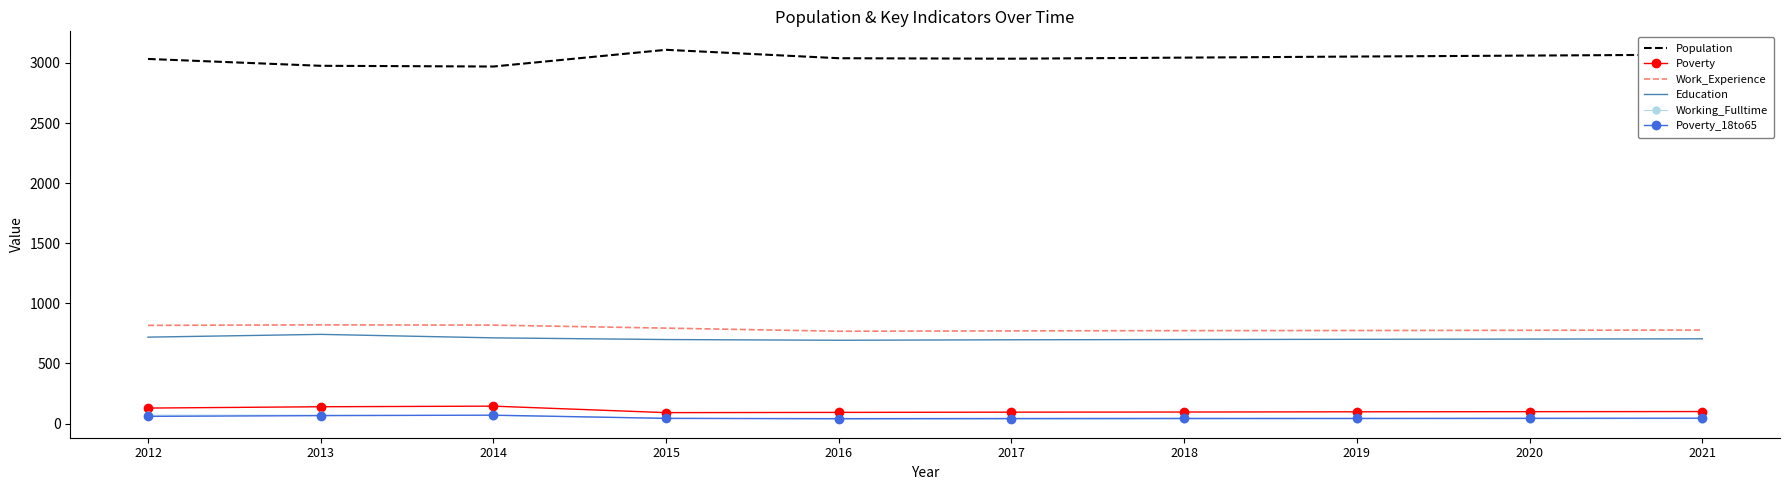

True or false: Population and Poverty_18to65 cross at least once.

False